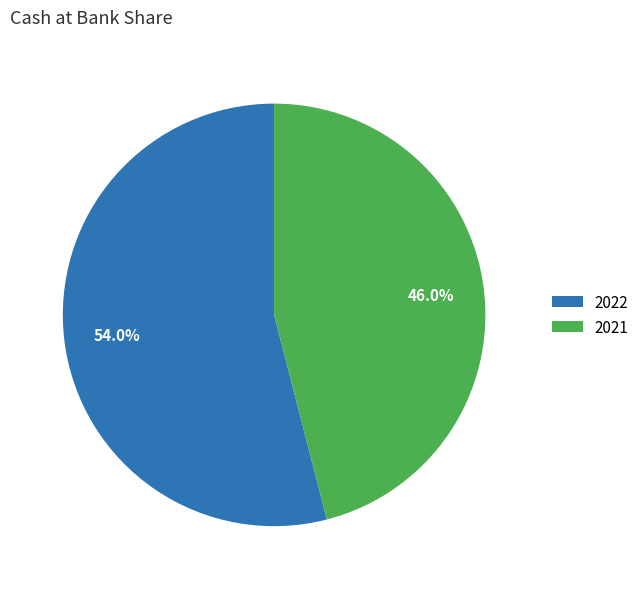

Rank the categories by value from highest to lowest.

2022, 2021